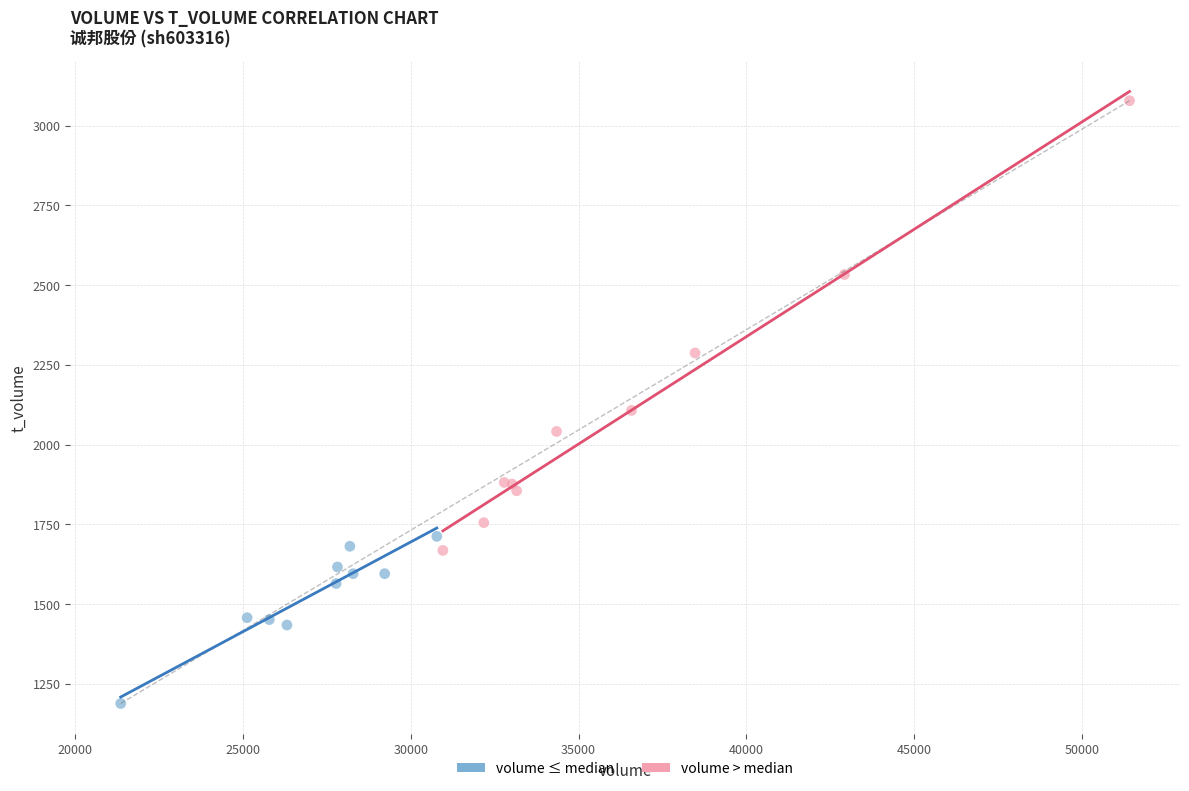

What are all the series names shown in the legend?

volume ≤ median, volume > median